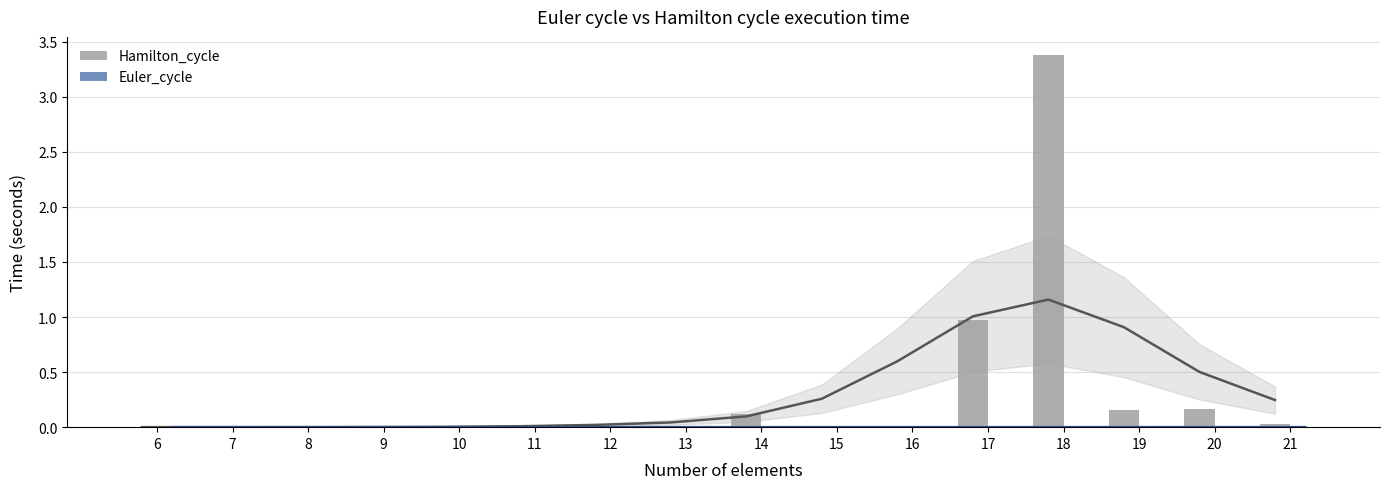

Which category has the lowest value across all series?

7